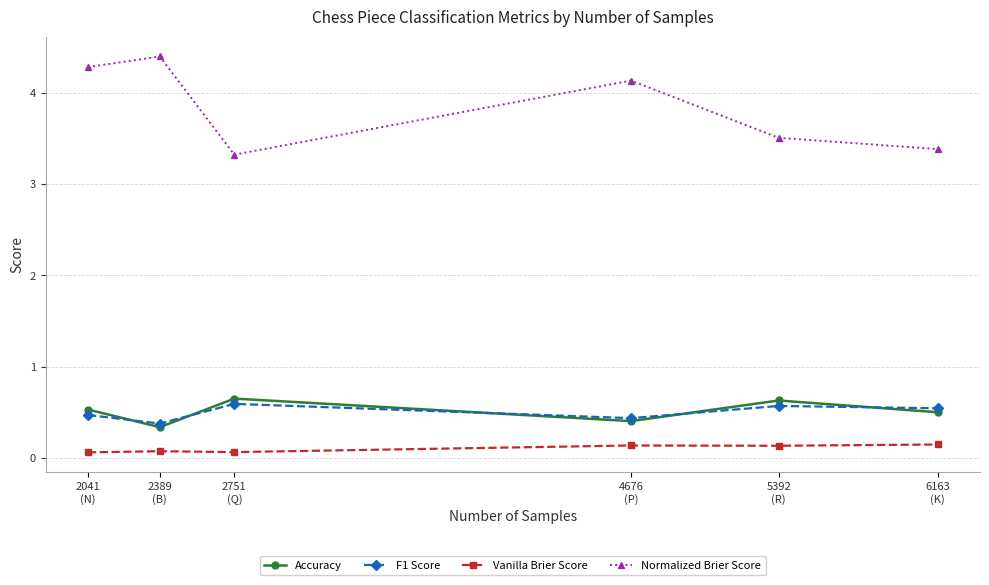

What is the label of the 5th point from the right?

2389
(B)